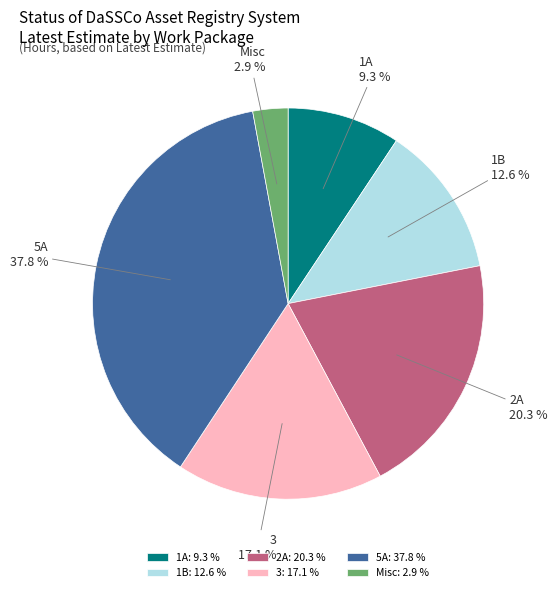

Is it true that 5A is 38% of the pie?

True